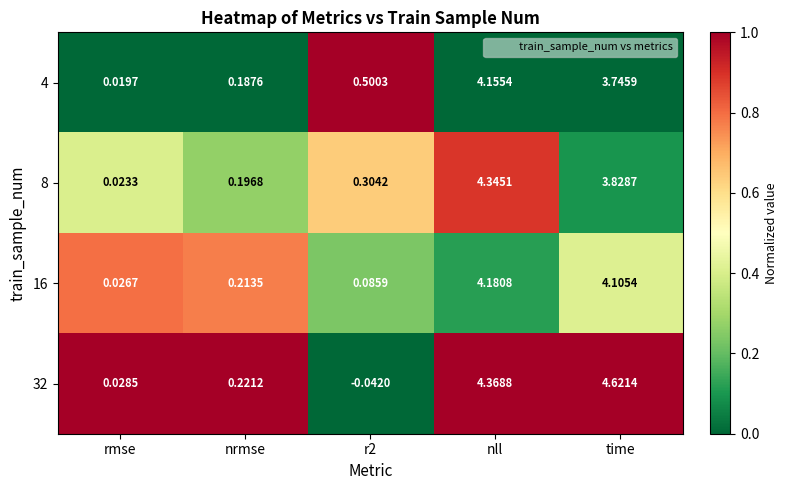

Which category has the highest value in the 32 series?

time